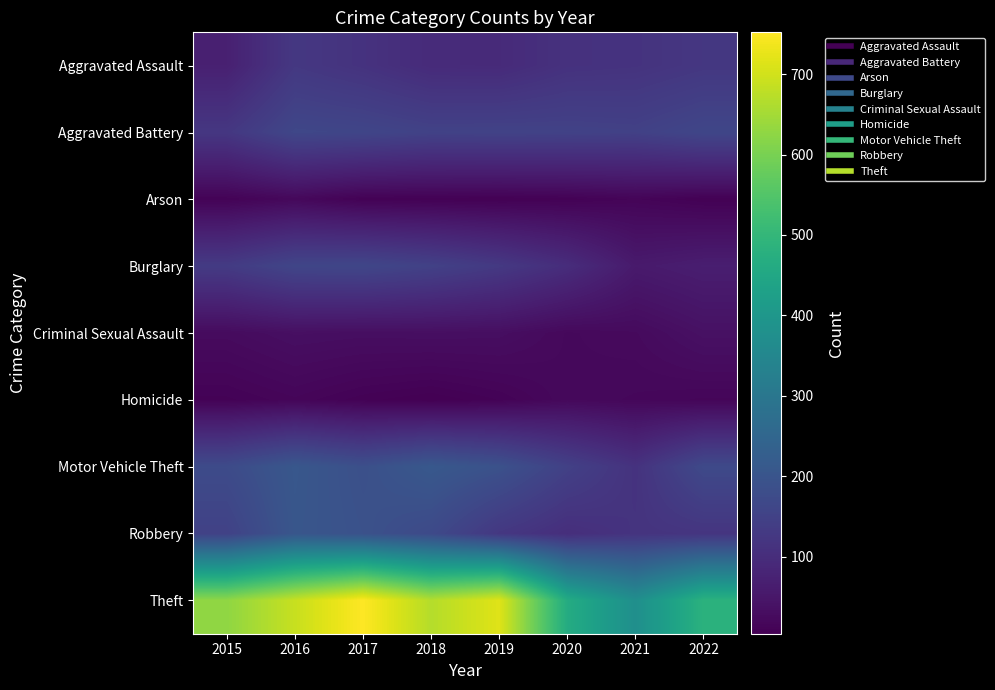

At which category does the chart reach its peak across all series?

2017